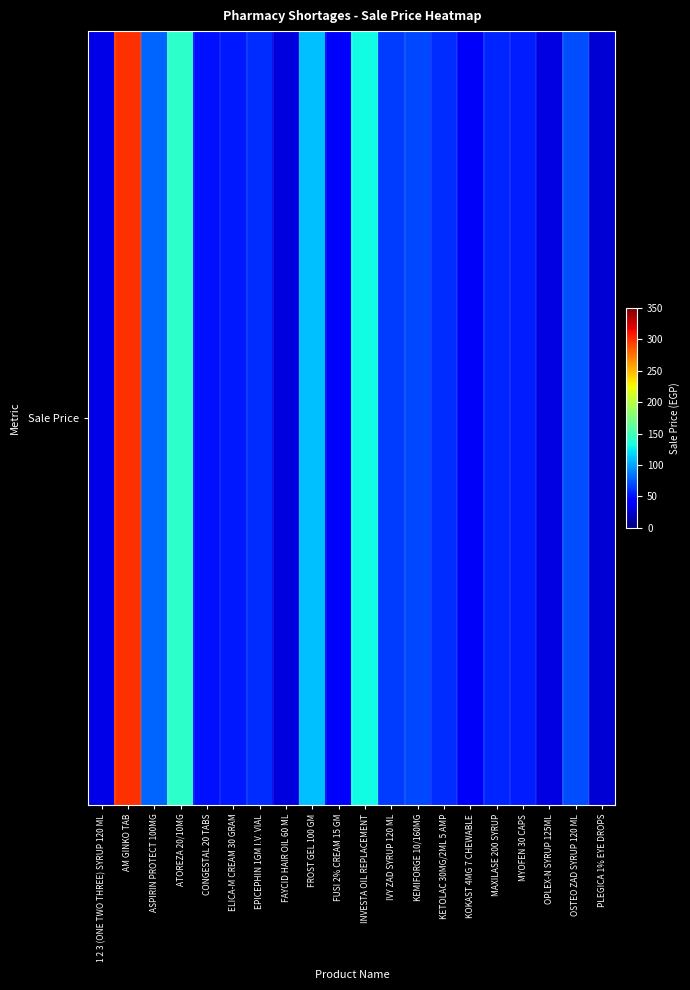

The value at FROST GEL 100 GM is 152. True or false?

False